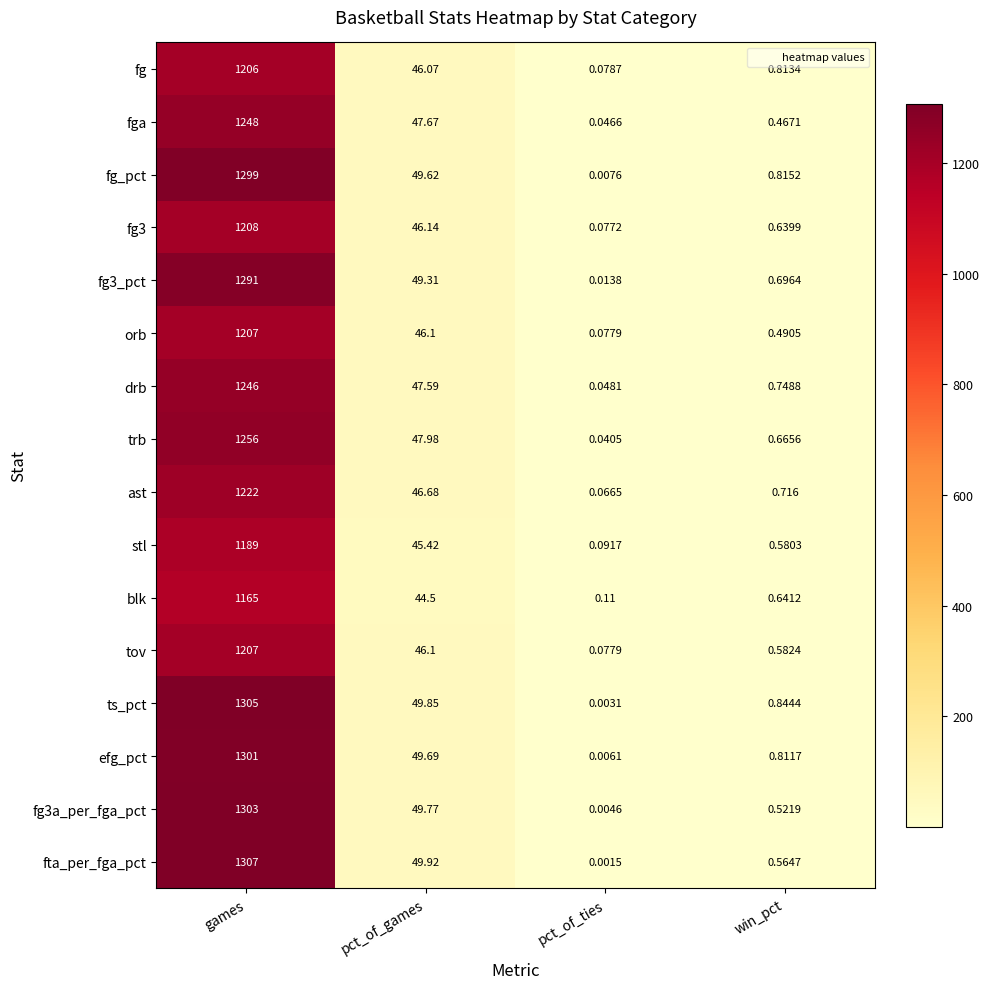

Between pct_of_games and pct_of_ties, which series saw the biggest shift?

fta_per_fga_pct